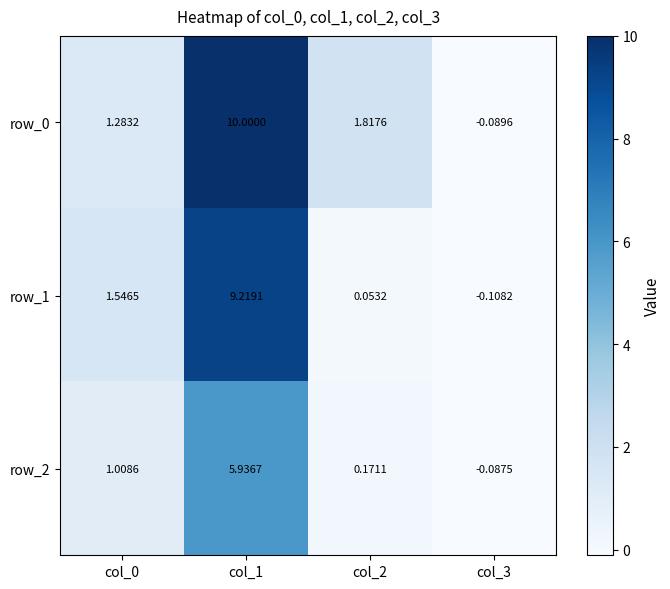

Is the value of row_2 at col_1 greater than the value of row_0 at col_3?

Yes